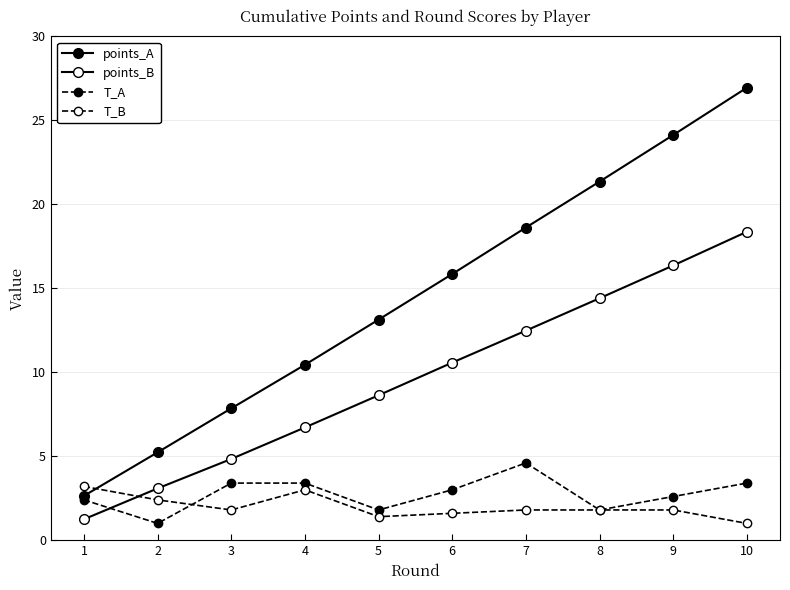

Where do T_B and points_A first cross each other?

1 and 2